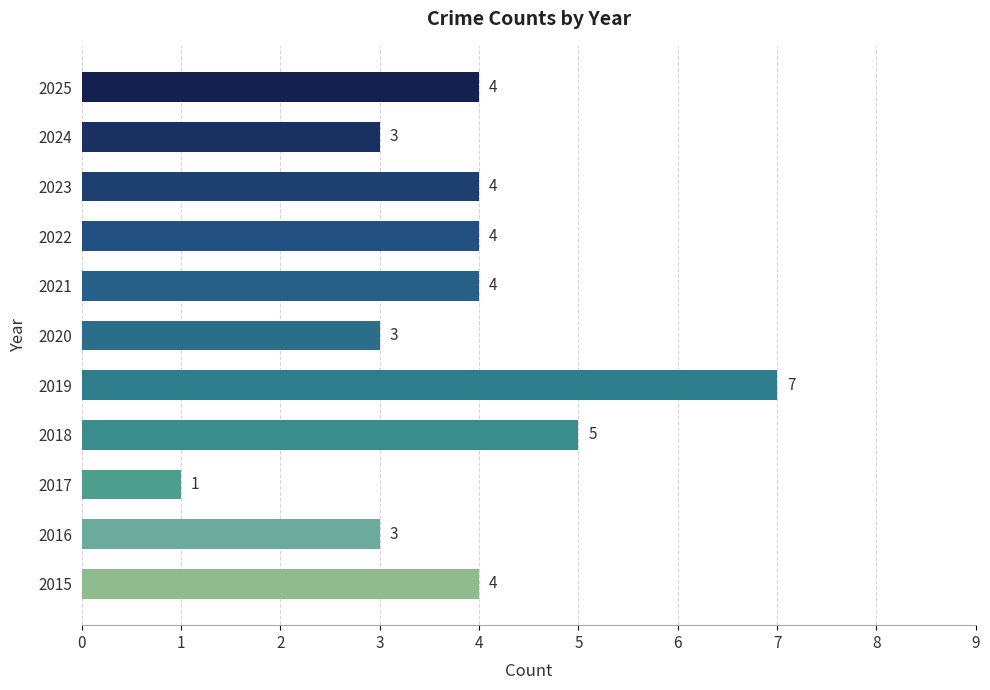

What is the change in value from 2016 to 2025?

+1